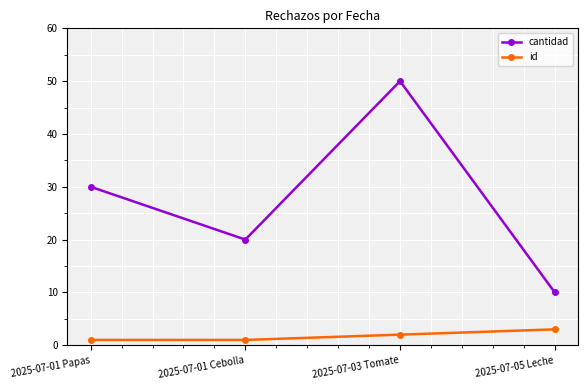

What is the difference between the id values at 2025-07-01 Papas and 2025-07-03 Tomate?

1